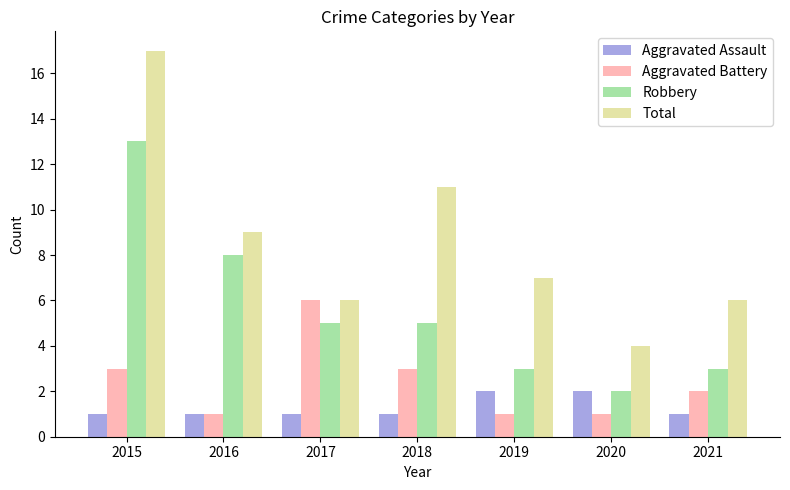

Which series changed the most between 2016 and 2021?

Robbery